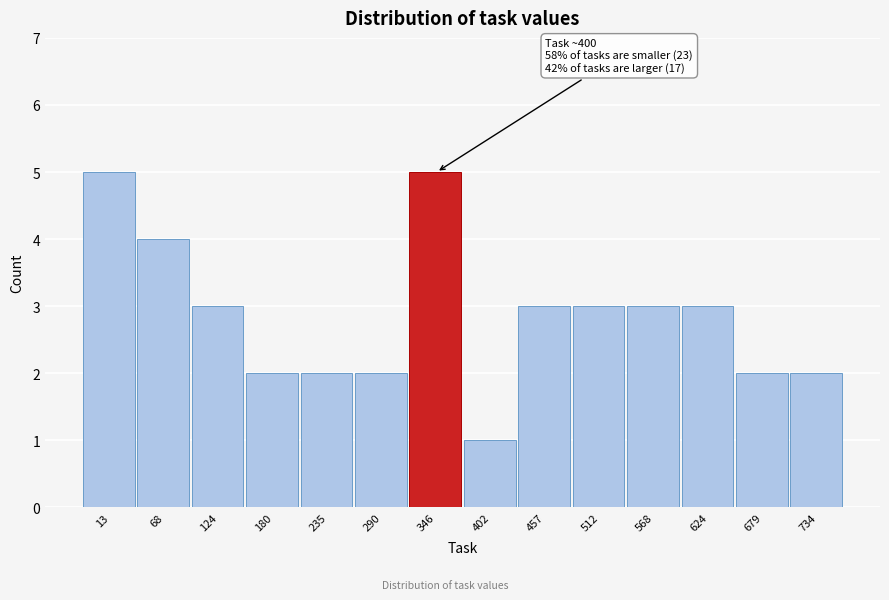

Reading left to right, list all the values displayed in this chart.

5	4	3	2	2	2	5	1	3	3	3	3	2	2